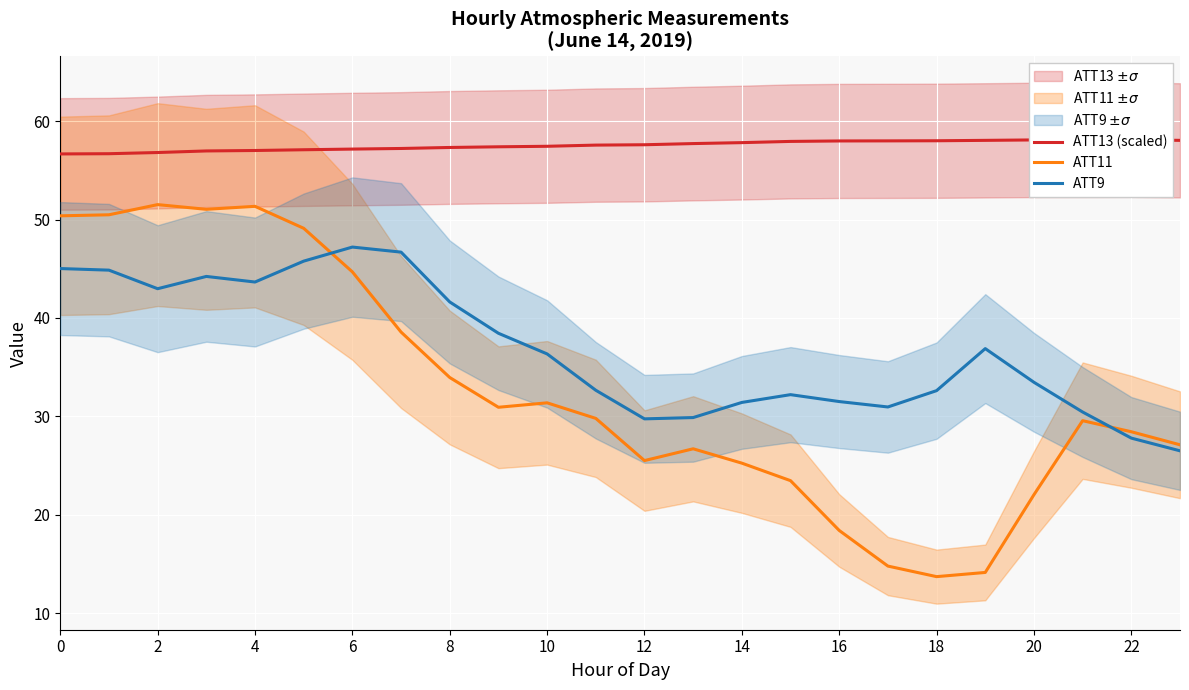

Reading left to right, transcribe all the data shown in this chart.

ATT13 (scaled): 56.7	56.7	56.8	57.0	57.0	57.1	57.2	57.2	57.3	57.4	57.4	57.6	57.6	57.7	57.8	57.9	58.0	58.0	58.0	58.0	58.1	58.1	58.1	58.0
ATT11: 50.4	50.5	51.5	51.0	51.3	49.1	44.7	38.6	34.0	30.9	31.4	29.8	25.5	26.7	25.3	23.5	18.4	14.8	13.7	14.2	22.0	29.6	28.4	27.1
ATT9: 45.0	44.9	43.0	44.2	43.7	45.8	47.2	46.7	41.6	38.4	36.3	32.7	29.8	29.9	31.4	32.2	31.5	31.0	32.6	36.9	33.5	30.4	27.8	26.5